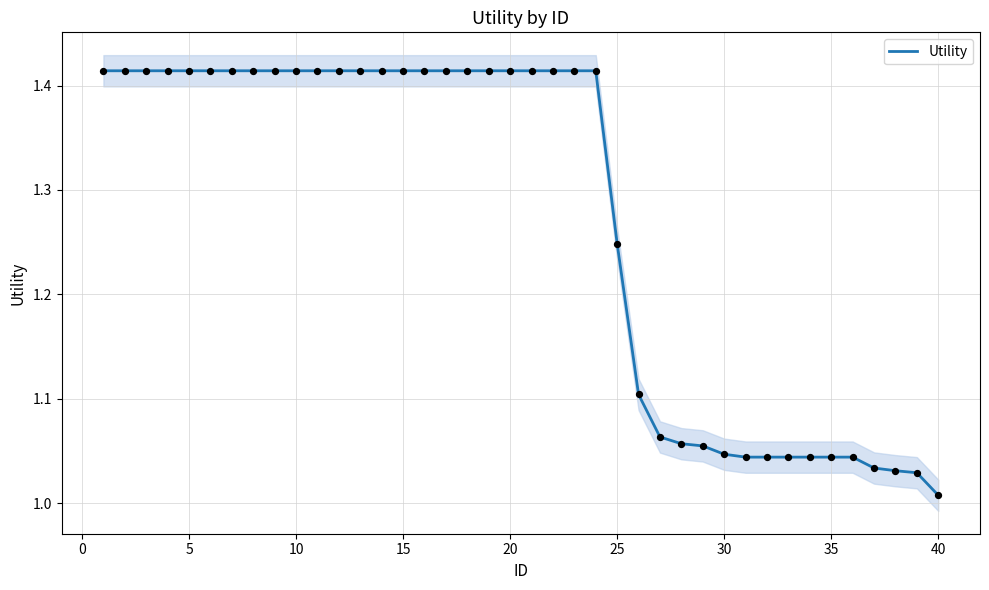

Where is Utility nearest to the value 1?

40